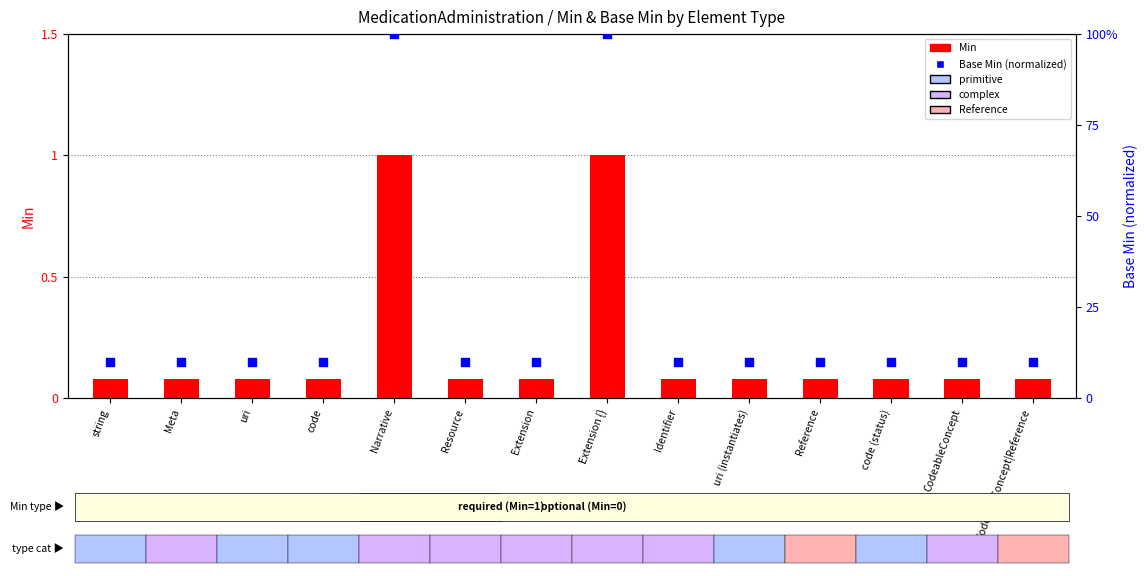

At which category is the sum across all series the highest?

Narrative